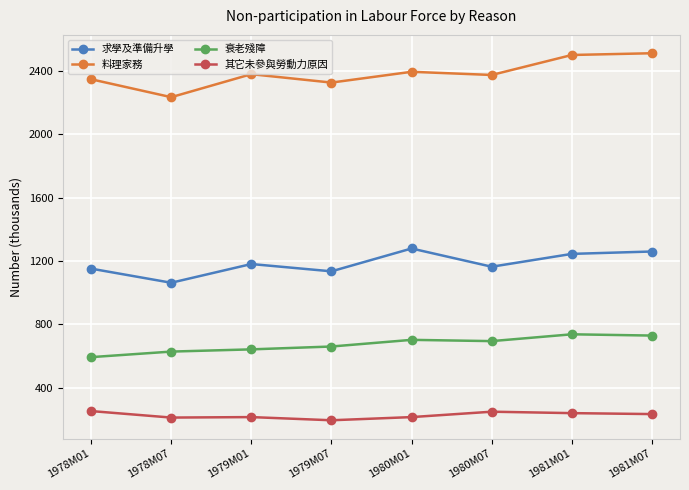

Rank the series at 1979M01 from lowest to highest value.

其它未參與勞動力原因, 衰老殘障, 求學及準備升學, 料理家務